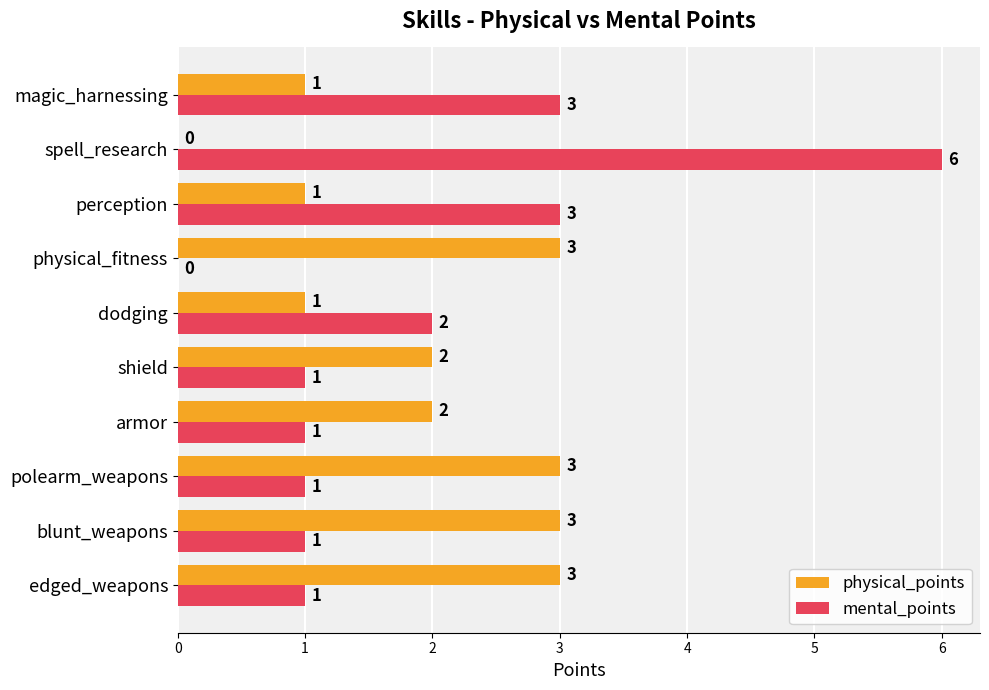

Is it true that mental_points equals 2 at dodging?

True